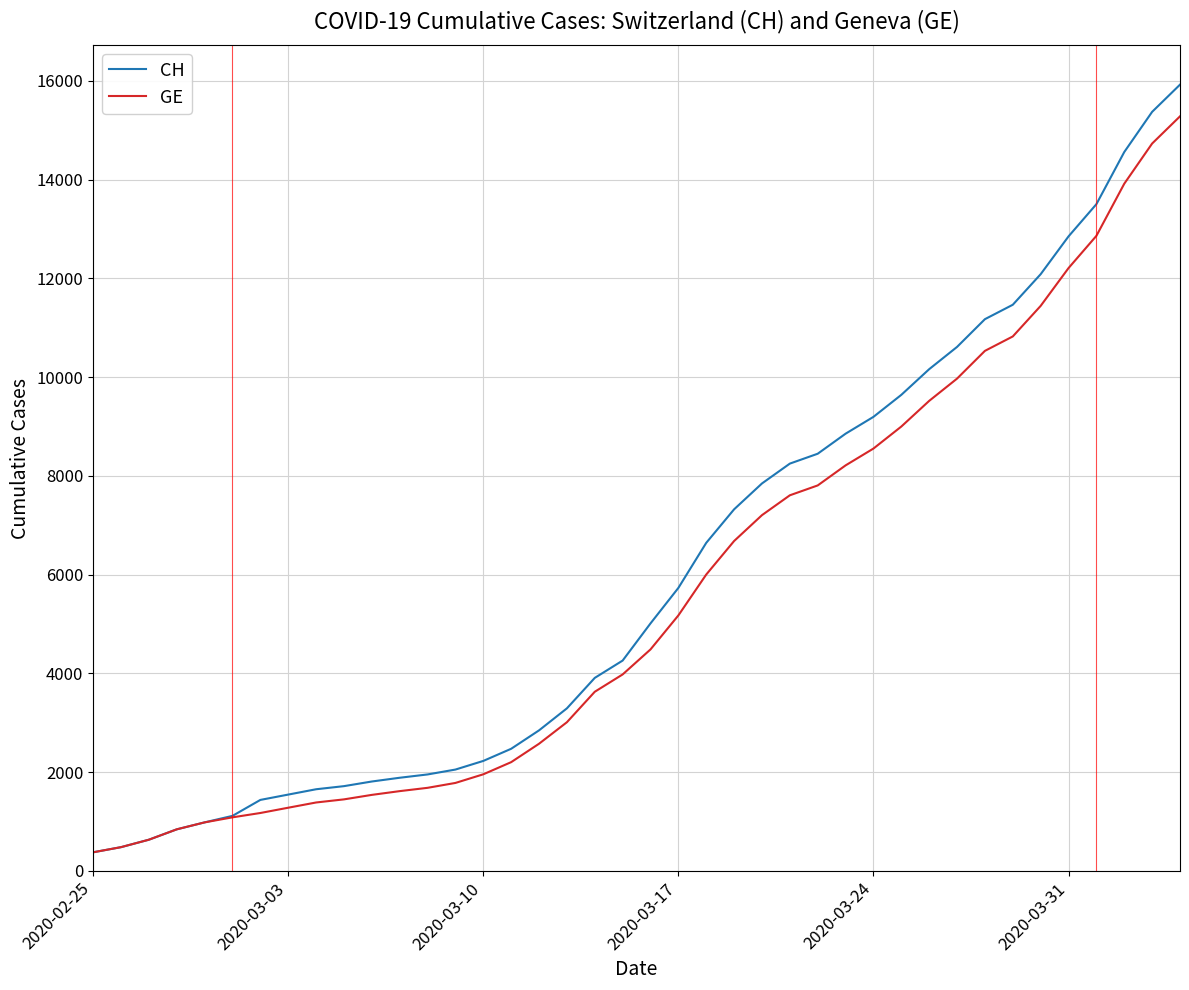

What is the lowest value of the CH series?

375